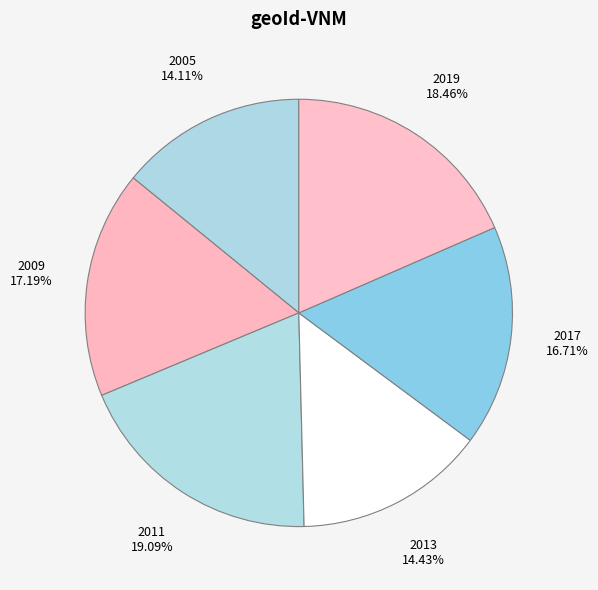

What percentage is NOT represented by 2009?

82.8%